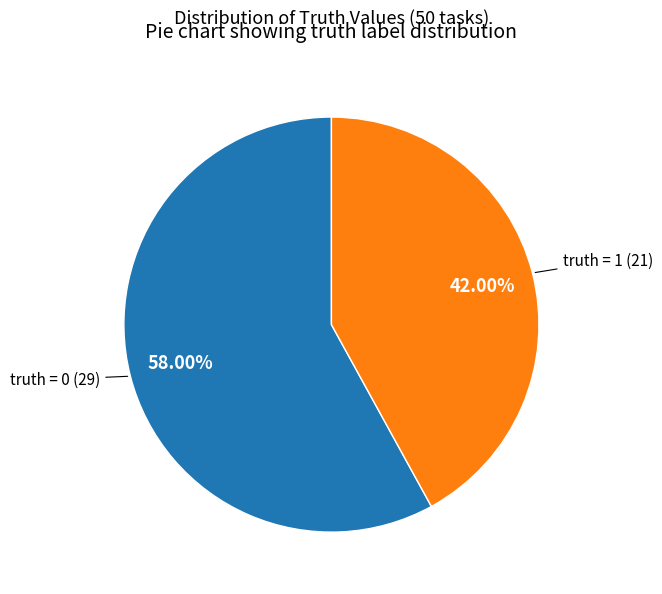

Is there a majority slice in this chart?

Yes